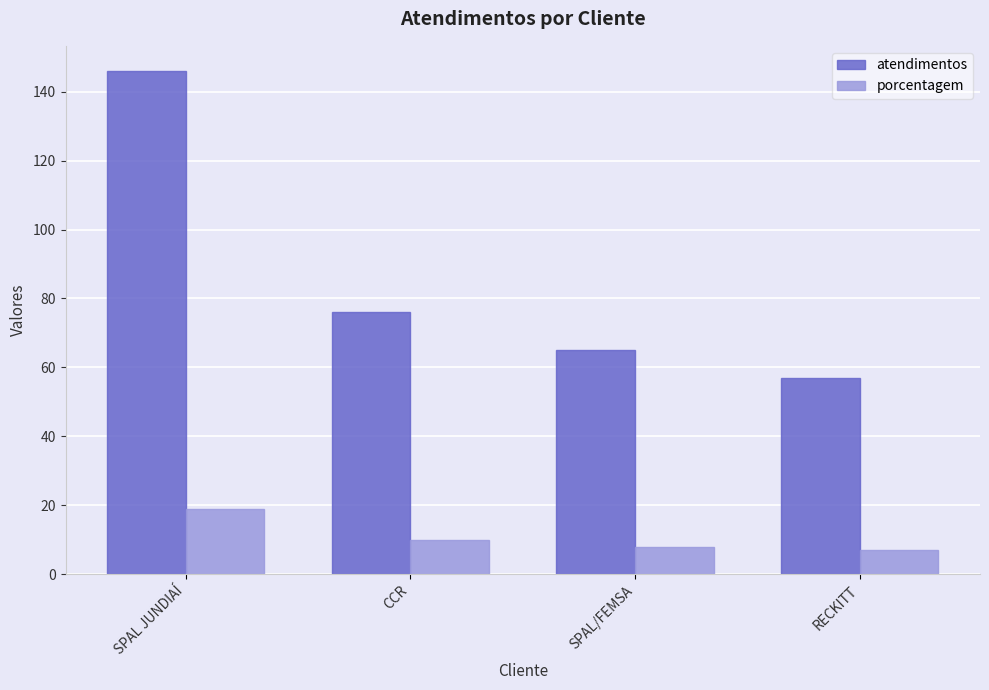

What is the sum of the atendimentos values at CCR and SPAL/FEMSA?

141